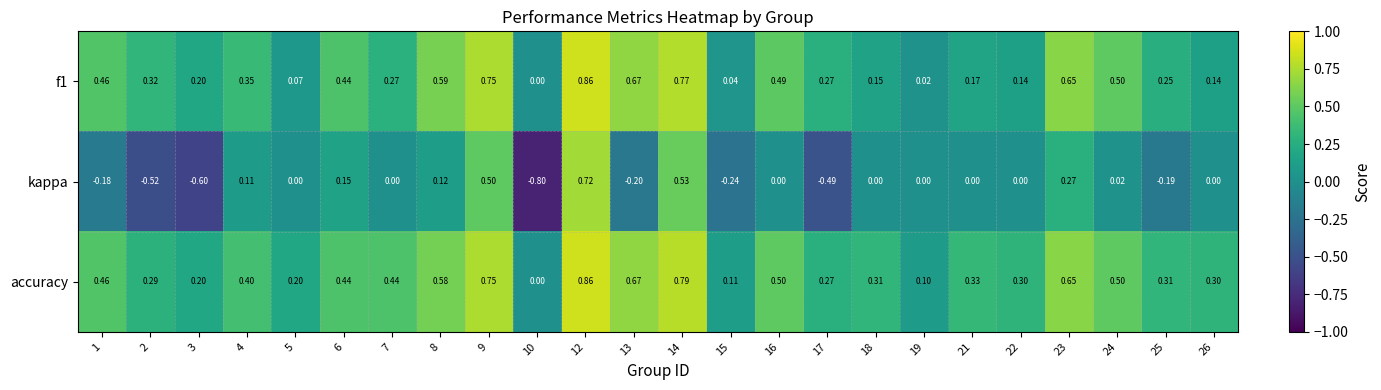

Which category has the lowest value across all series?

10